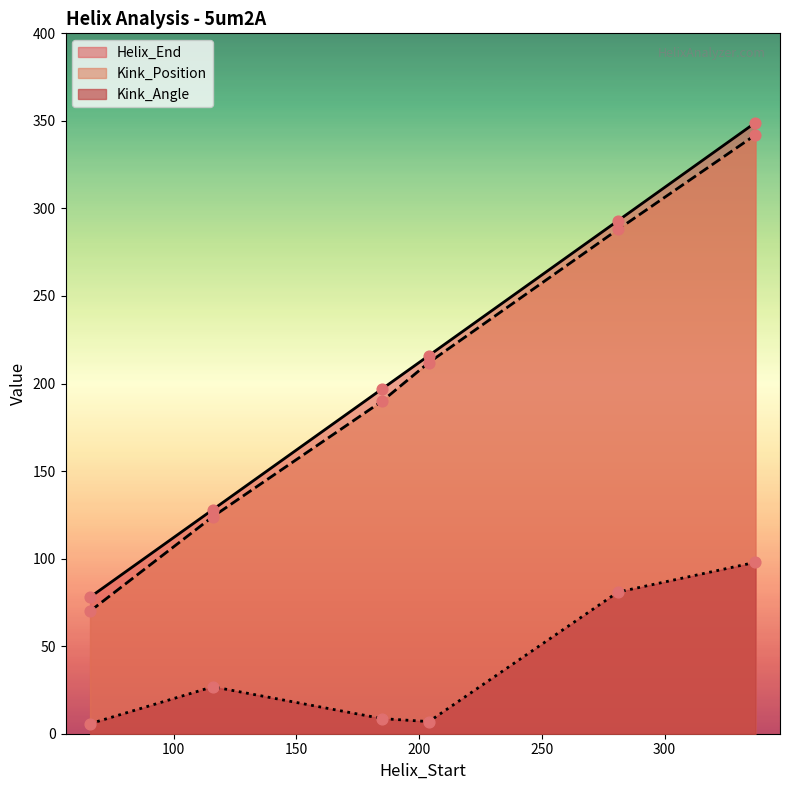

At how many categories does at least one series exceed 163?

4